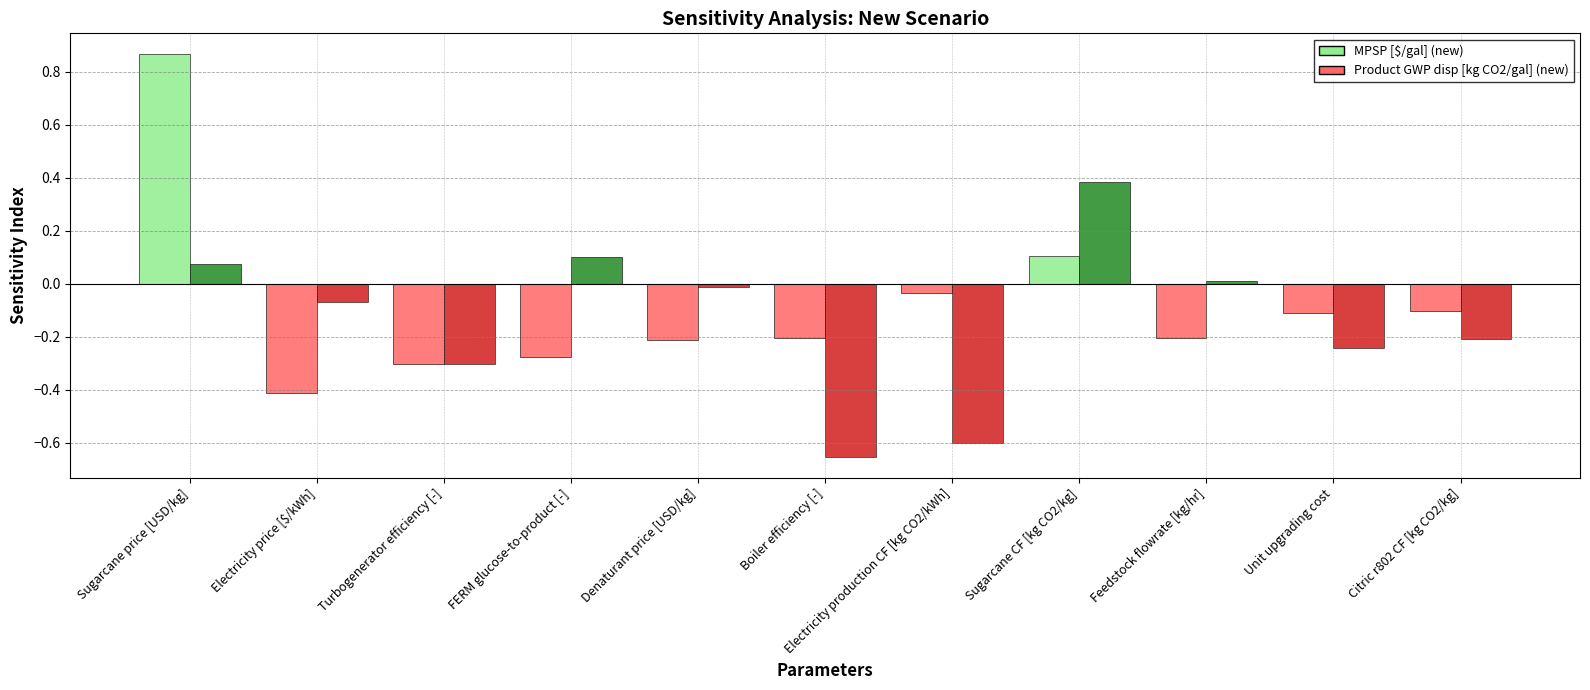

How many groups of bars are there?

11